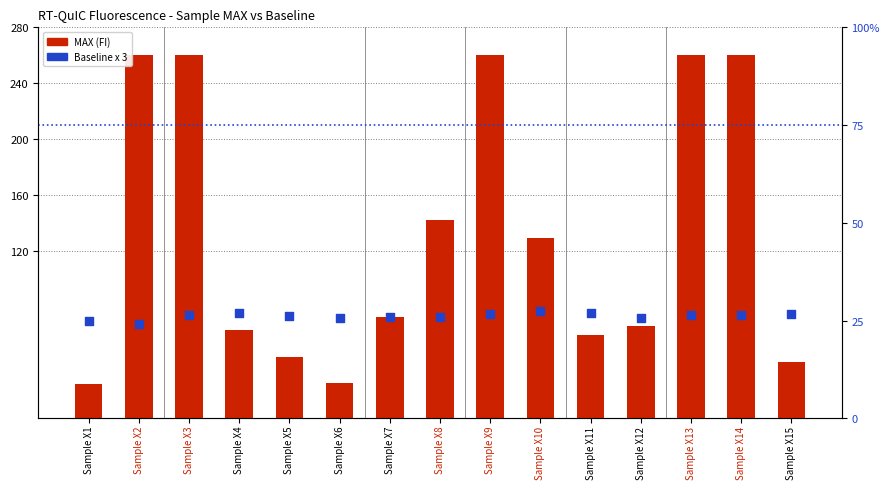

What is the total value across all series at Sample X9?

260026.7